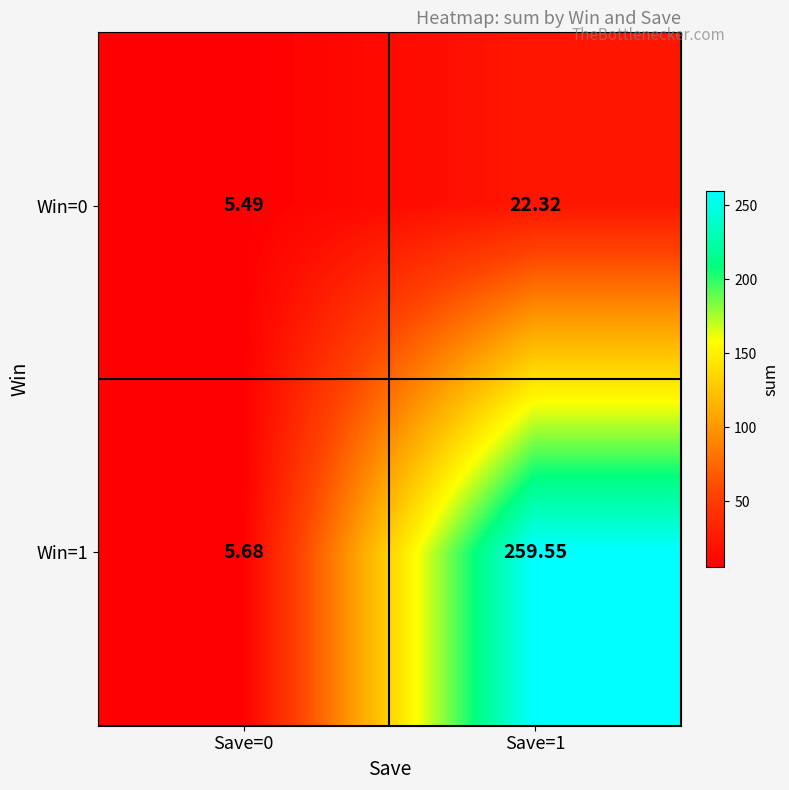

How many data points in Win=1 are less than 259?

1